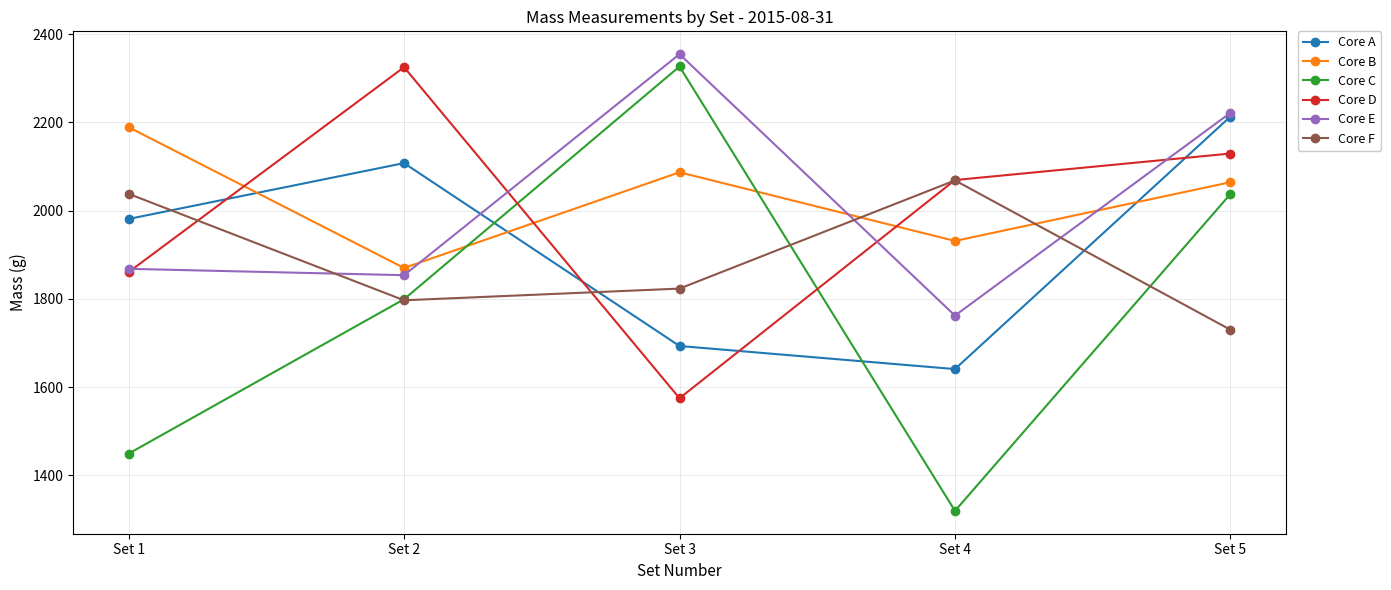

In Core C, how many points are lower than both neighbors (excluding endpoints)?

1